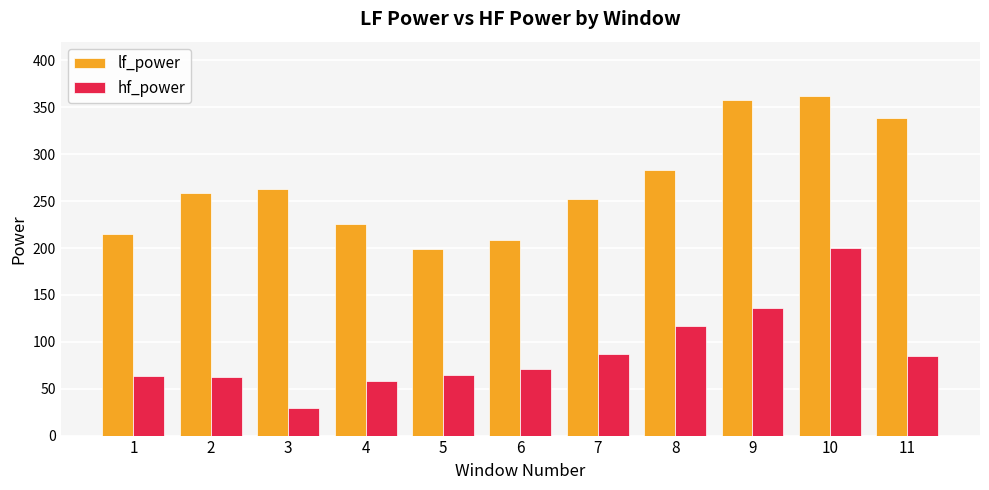

What is the spread (max minus min) of values at 3?

233.3